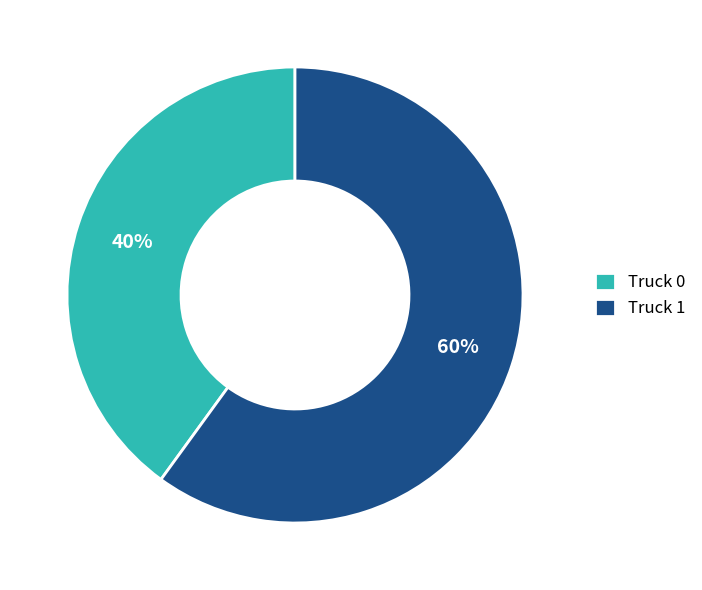

What is the largest slice in the pie chart?

Truck 1